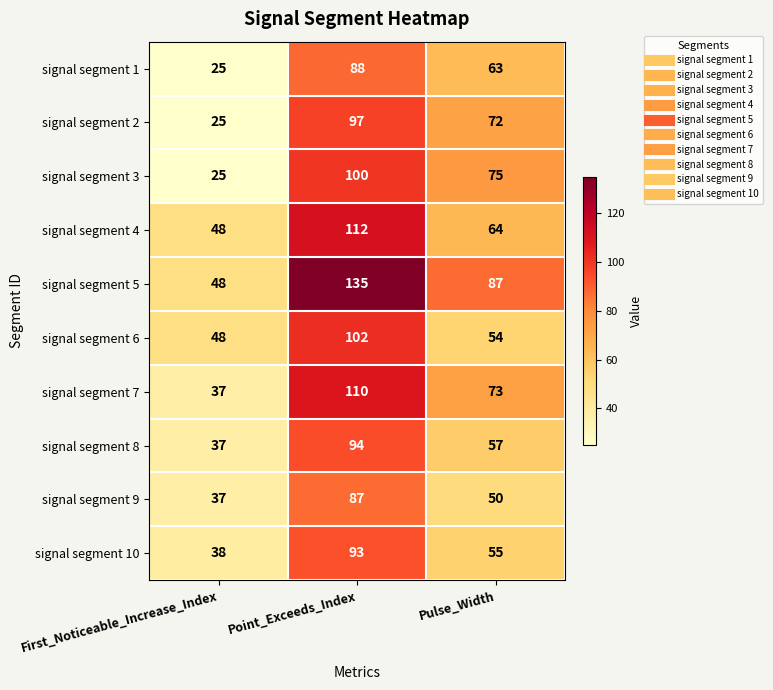

What is the average value of the signal segment 4 series?

75